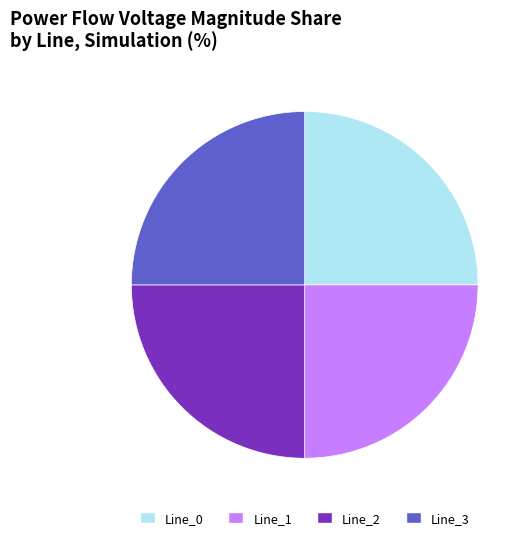

What is the ratio of the value at Line_2 to the value at Line_3?

1.0